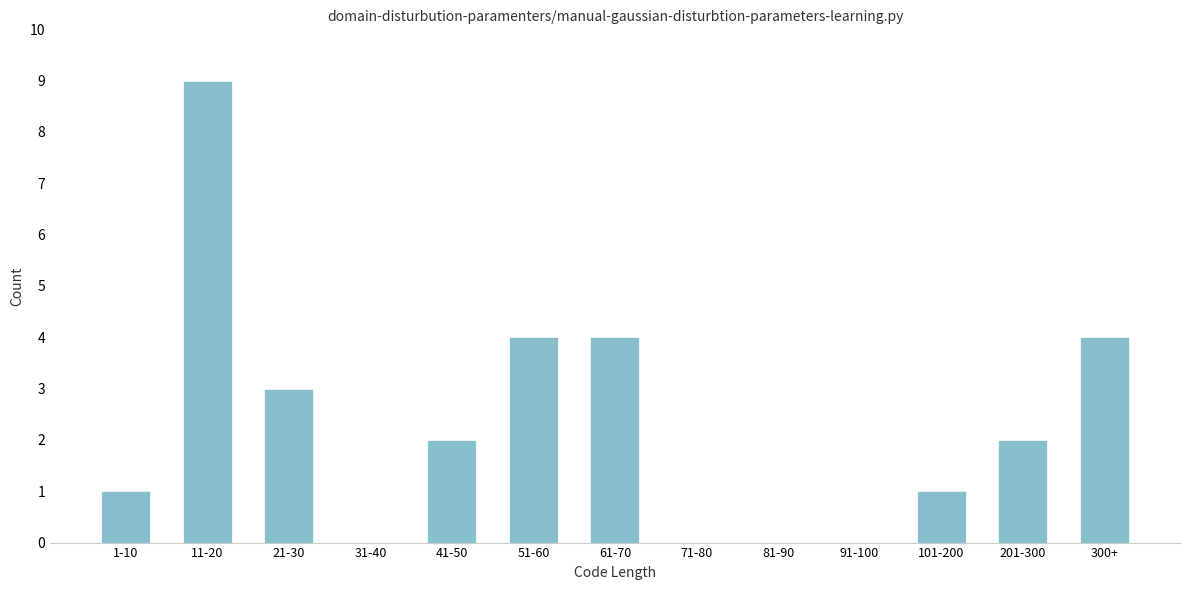

Reading left to right, extract all data points from this chart.

1-10=1	11-20=9	21-30=3	31-40=0	41-50=2	51-60=4	61-70=4	71-80=0	81-90=0	91-100=0	101-200=1	201-300=2	300+=4